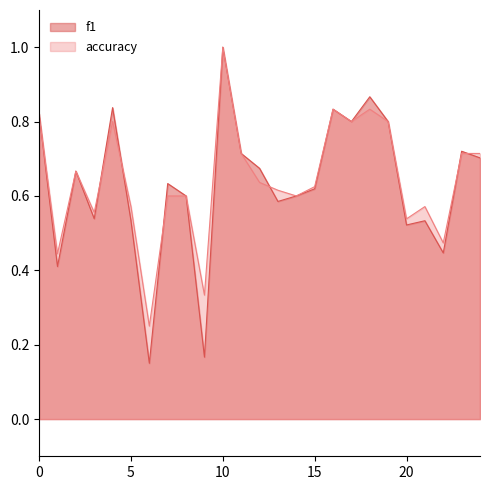

At which label does f1 reach its peak?

10